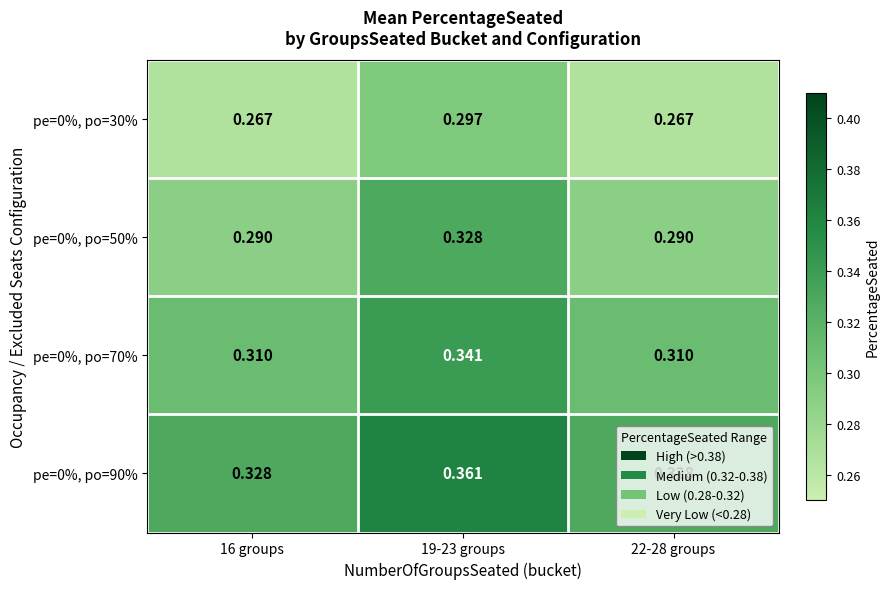

Is the value of pe=0%, po=50% at 19-23 groups greater than the value of pe=0%, po=90% at 19-23 groups?

No